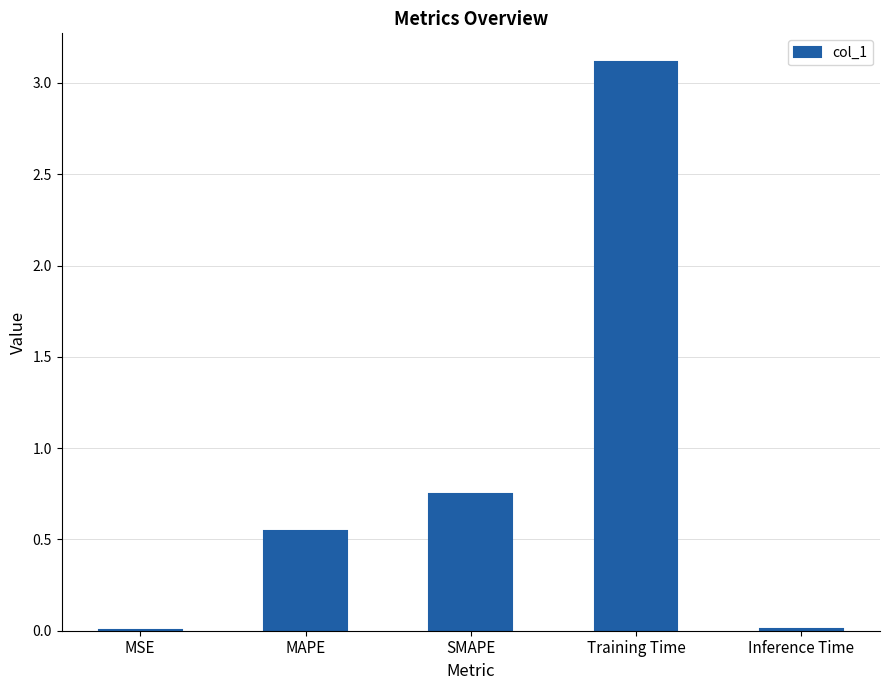

What is the maximum value shown in the chart?

3.1